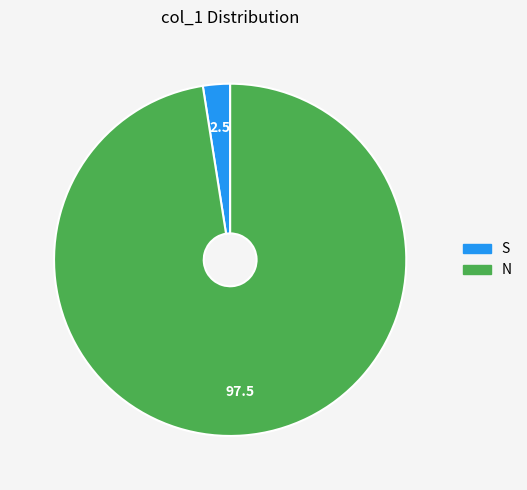

Count the number of slices in the pie.

2